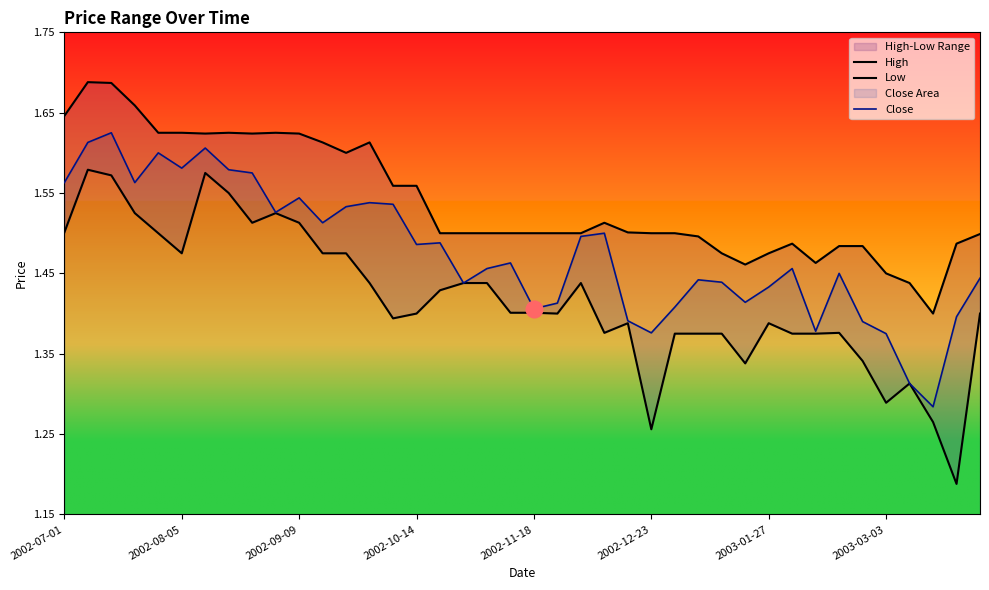

How many interior local valleys does the High series have?

6